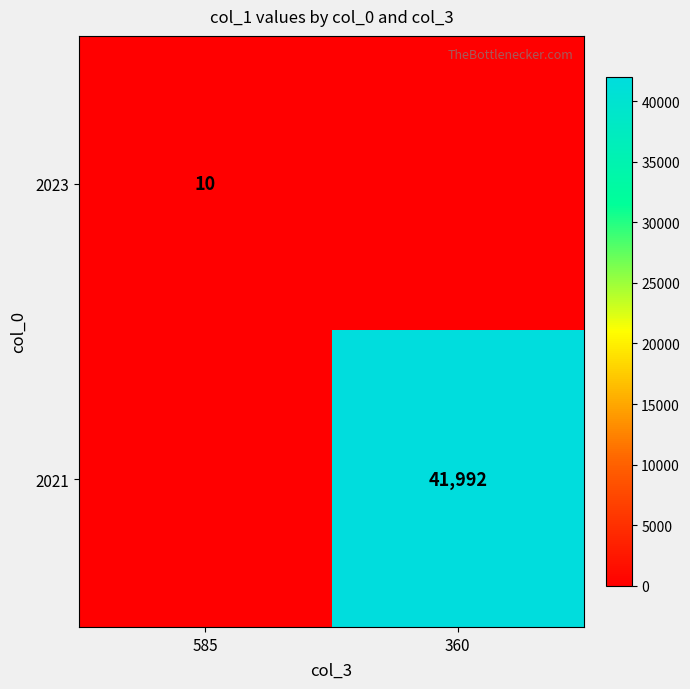

Is the value of 2021 at 360 greater than the value of 2023 at 585?

Yes